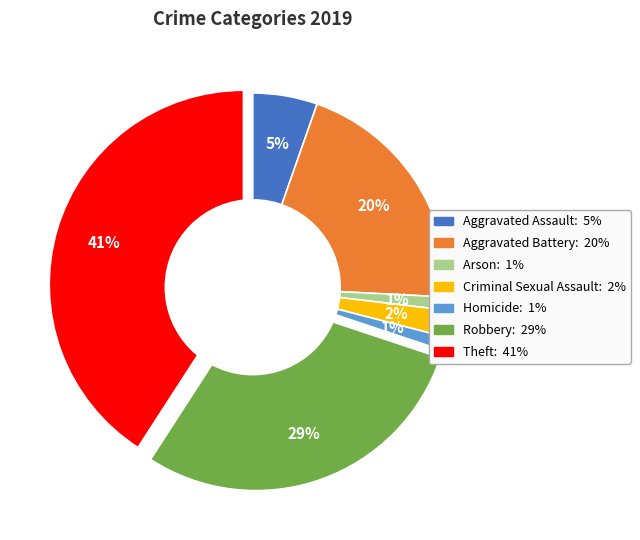

Is there a majority slice in this chart?

No